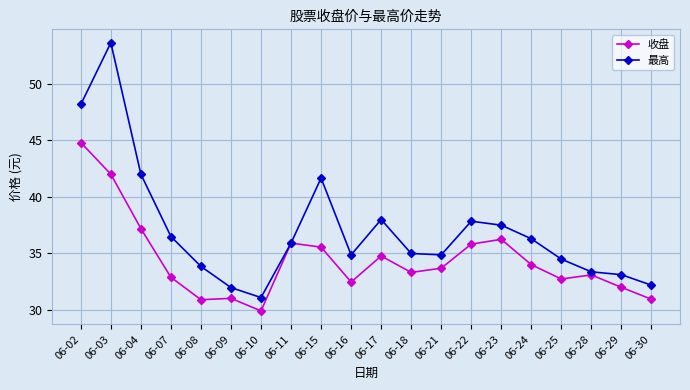

What is the average value of the 收盘 series?

34.5